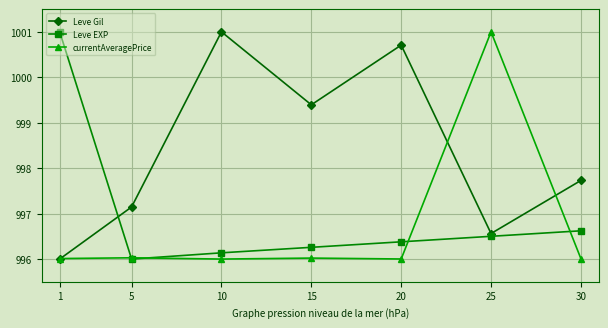

After their last crossing, which series has the higher values: Leve Gil or Leve EXP?

Leve Gil